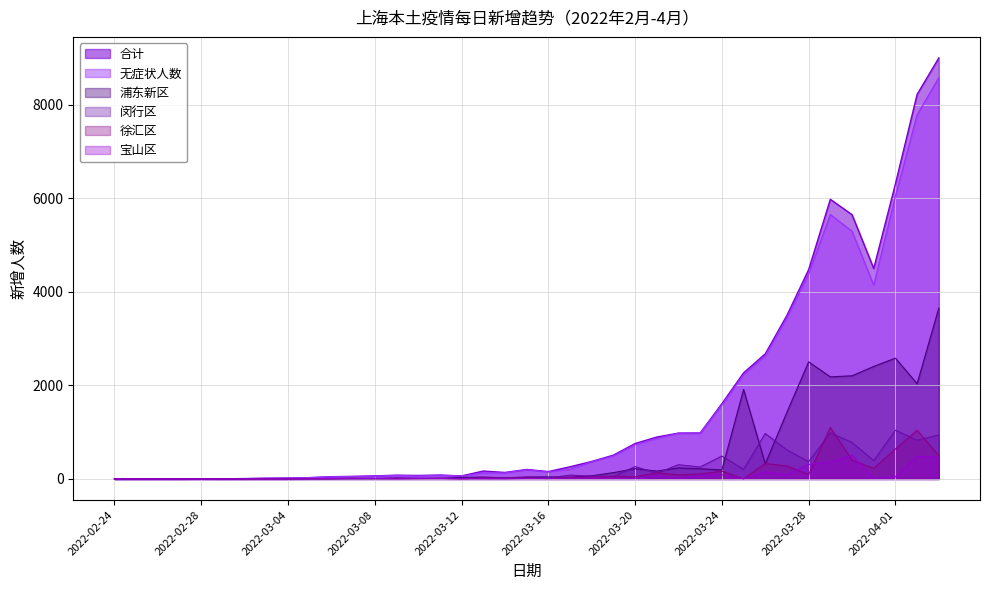

Reading left to right, extract all data points from this chart.

合计: 1	1	1	1	3	2	8	16	19	28	48	55	65	80	75	83	65	169	139	202	158	260	374	509	758	896	981	983	1609	2269	2676	3500	4477	5982	5653	4502	6311	8226	9006
无症状人数: 1	1	1	1	3	1	5	14	16	28	45	51	62	76	64	78	64	128	130	197	150	203	366	492	734	865	977	979	1580	2231	2631	3450	4381	5656	5298	4144	6051	7788	8581
浦东新区: 0	0	1	0	3	0	0	0	0	2	3	4	3	9	10	9	34	39	23	42	44	35	67	135	220	169	237	218	193	1914	323	1429	2506	2183	2207	2407	2584	2038	3654
闵行区: 1	0	0	0	0	0	0	1	1	6	7	13	12	25	14	17	11	29	26	31	18	82	59	53	265	122	305	256	490	206	972	619	370	988	780	392	1043	829	940
徐汇区: 0	0	0	0	0	0	0	0	0	3	4	13	9	6	7	12	1	18	12	24	7	36	40	61	46	130	87	106	167	3	331	277	91	1100	404	226	639	1042	499
宝山区: 0	1	0	1	0	0	1	2	1	2	6	6	11	2	10	9	3	3	2	11	10	14	27	17	13	67	16	69	87	4	153	94	311	363	505	17	45	485	467